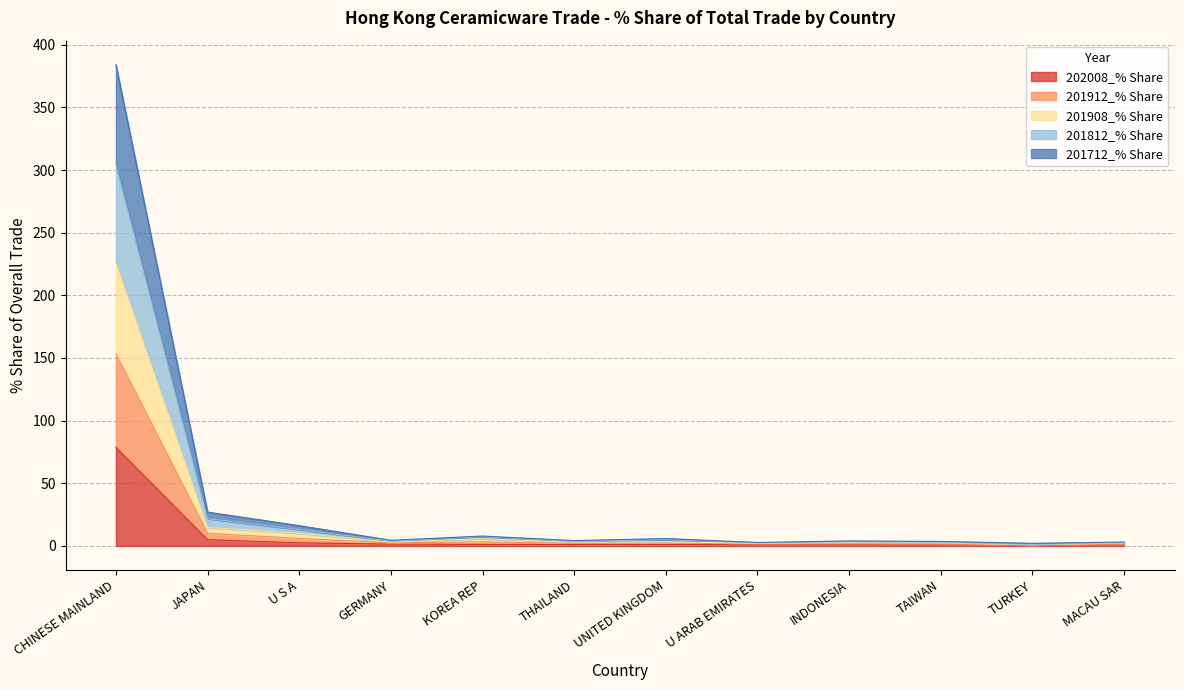

At which label does 202008_% Share reach its peak?

CHINESE MAINLAND